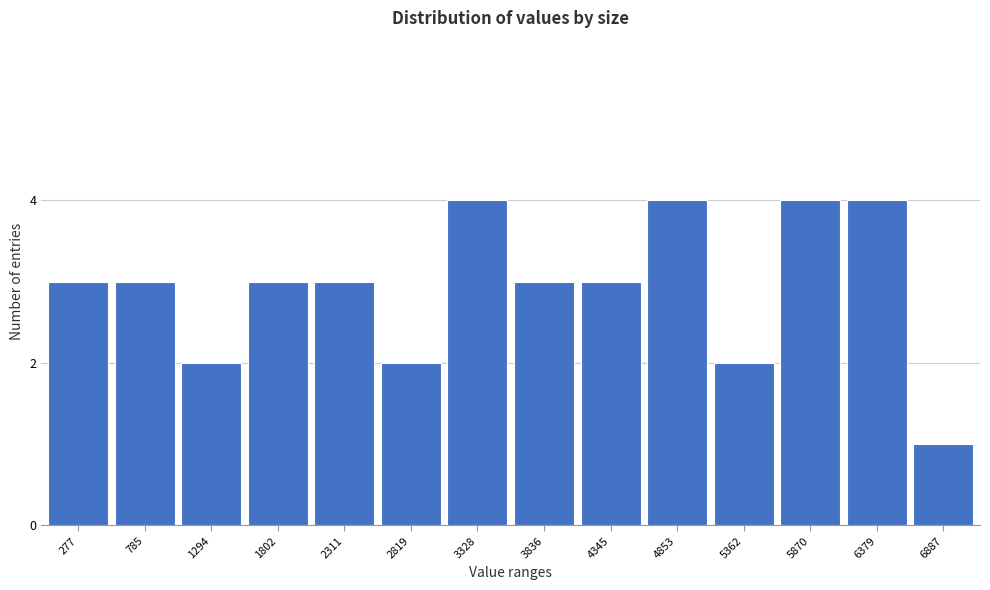

Reading left to right, list all the values displayed in this chart.

3	3	2	3	3	2	4	3	3	4	2	4	4	1